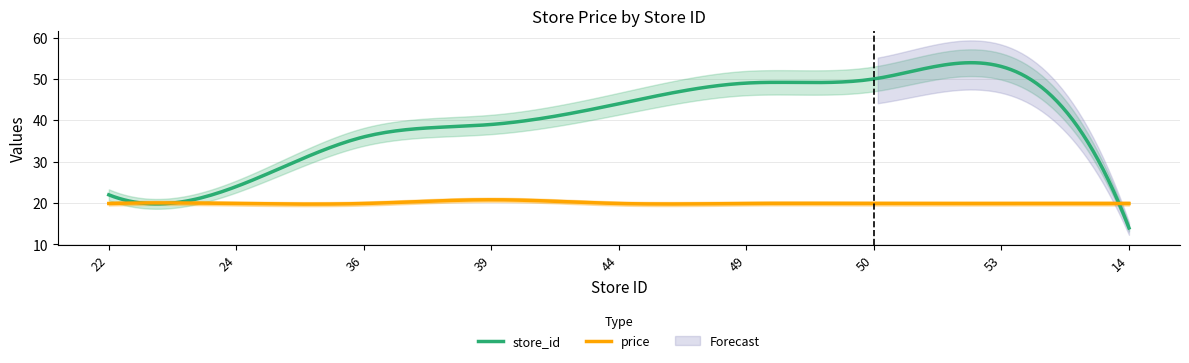

What value does the store_id series have at 44?

44.0